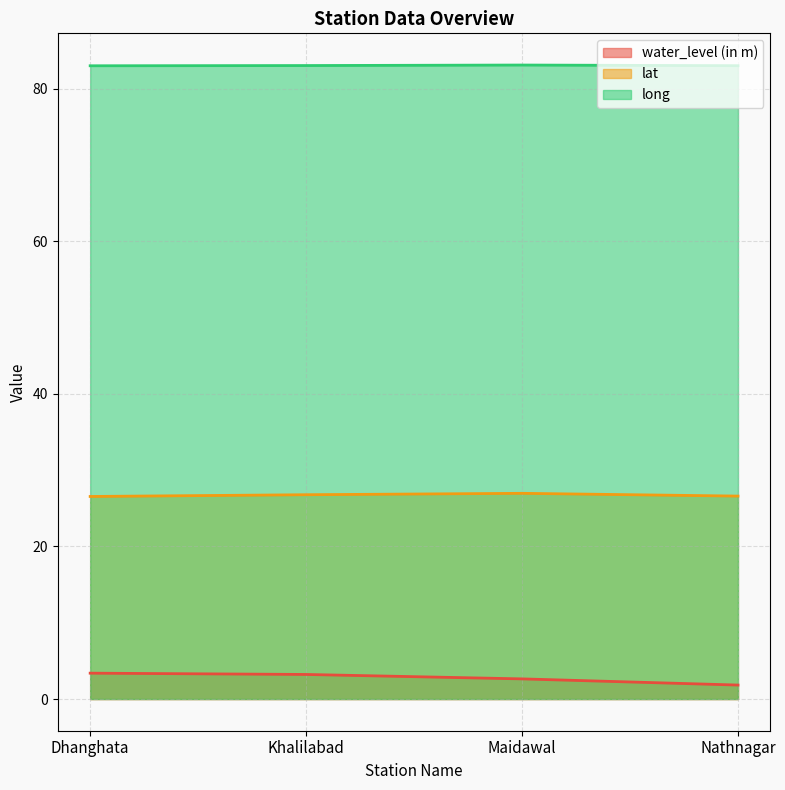

Which series has the widest spread of values?

water_level (in m)